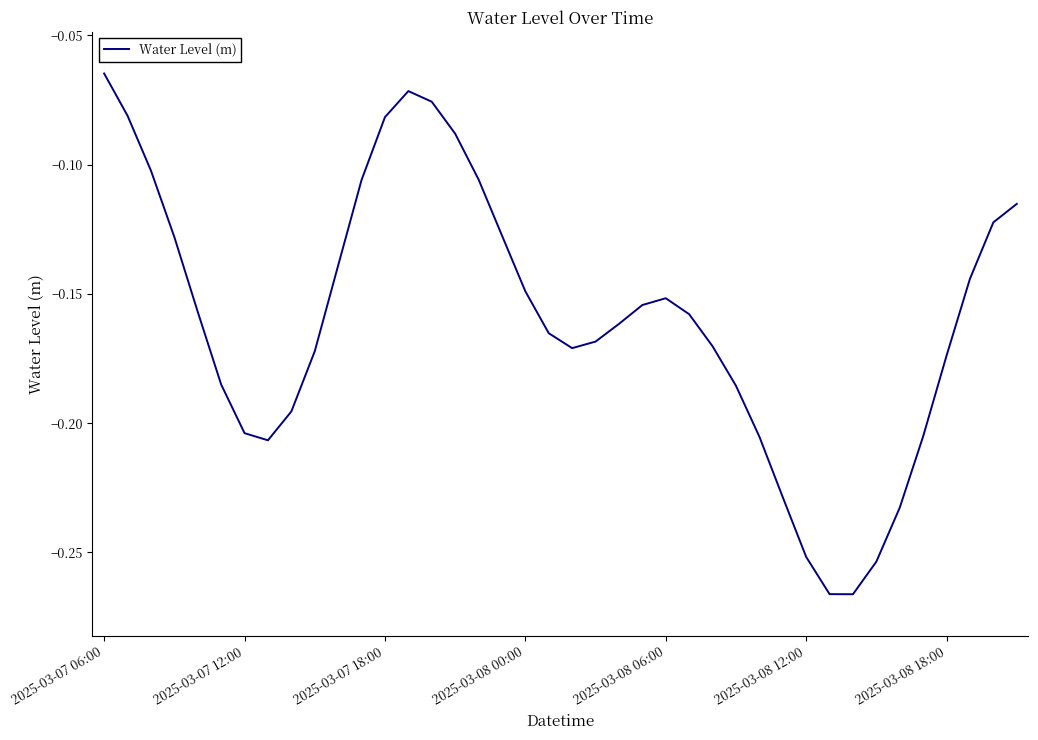

How many lines are shown in the chart?

1